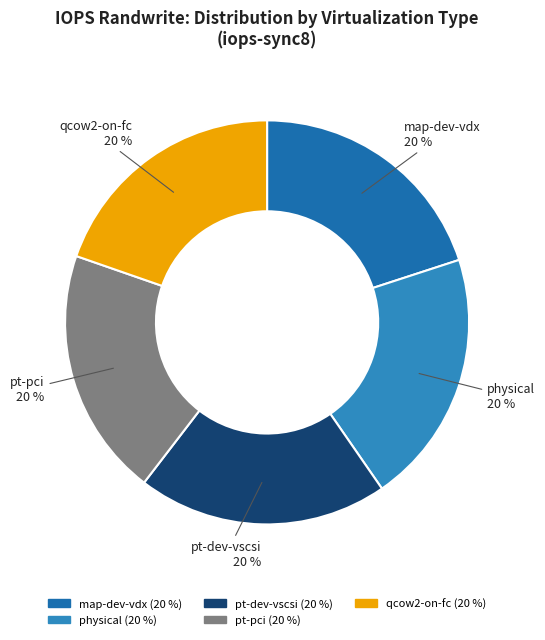

How many segments does this pie chart have?

5